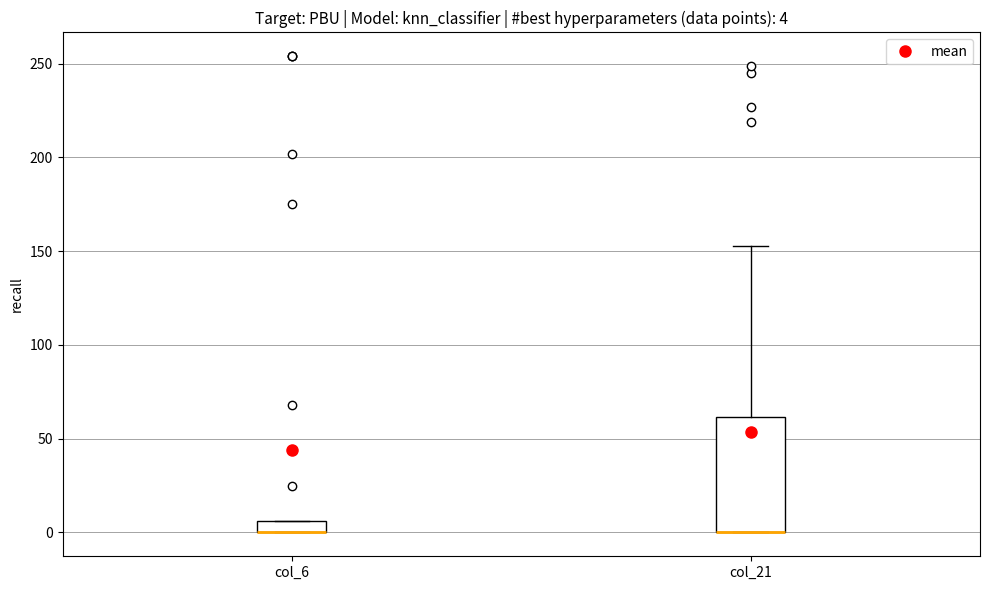

Which box is the tallest, from its lower edge to its upper edge?

col_21